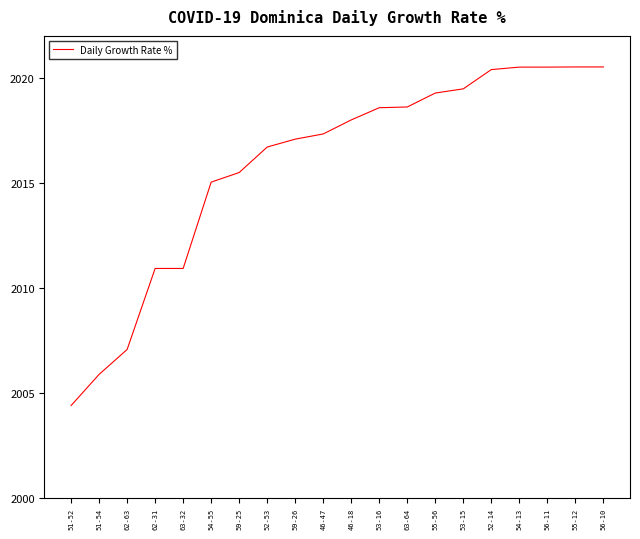

Approximately how many times larger is the value at 54-55 compared to 53-15?

1.0